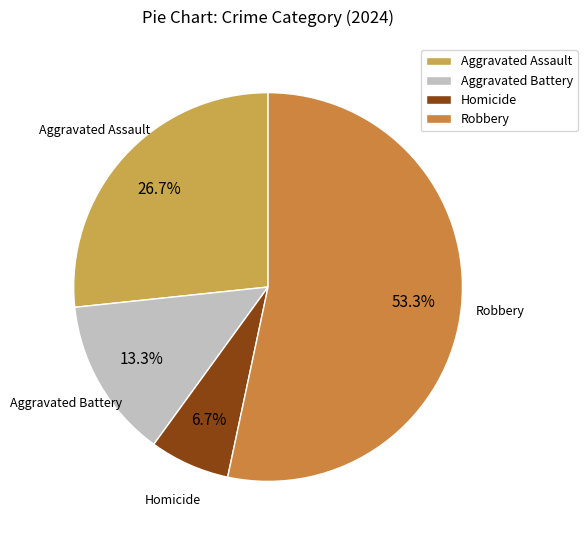

Which slice represents more than half of the pie?

Robbery